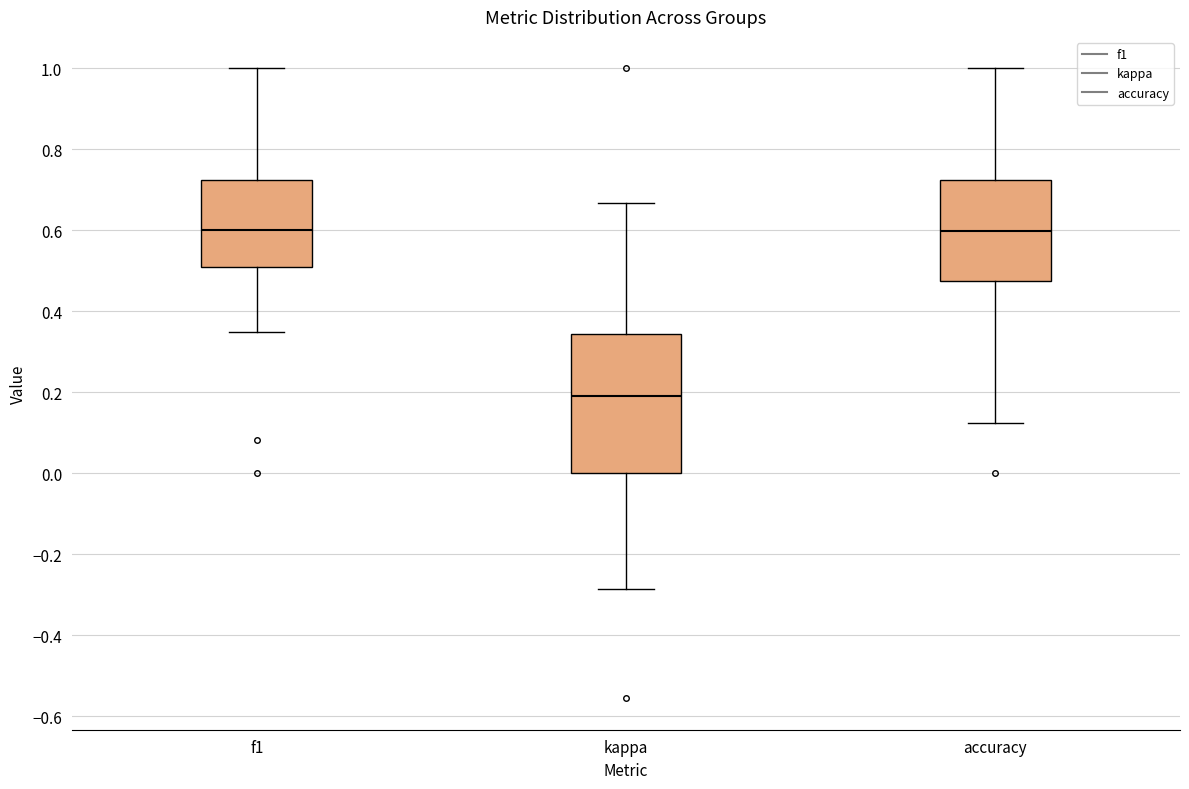

Comparing the boxes themselves (not the whiskers), which one is the tallest?

kappa